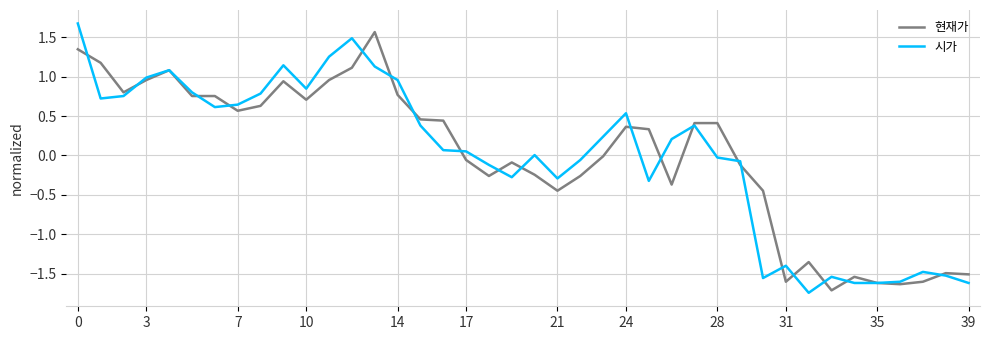

What is the maximum value shown in the chart?

1.7